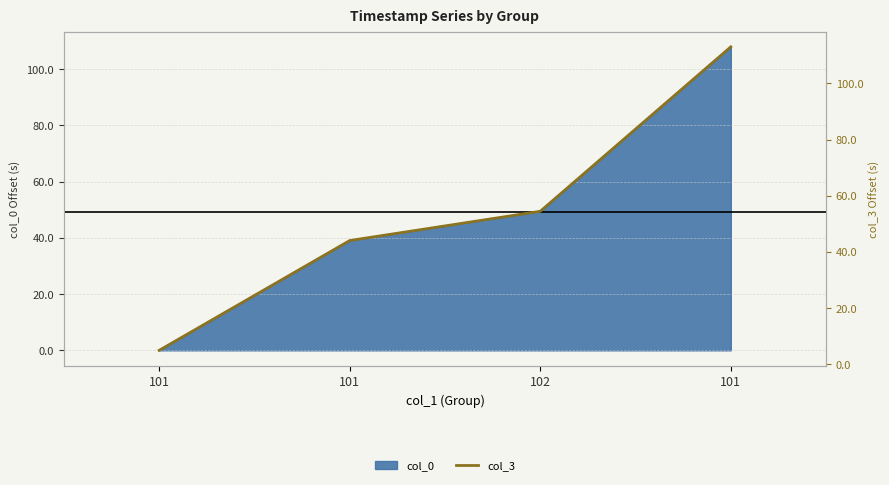

Read the value at 102.

54.5